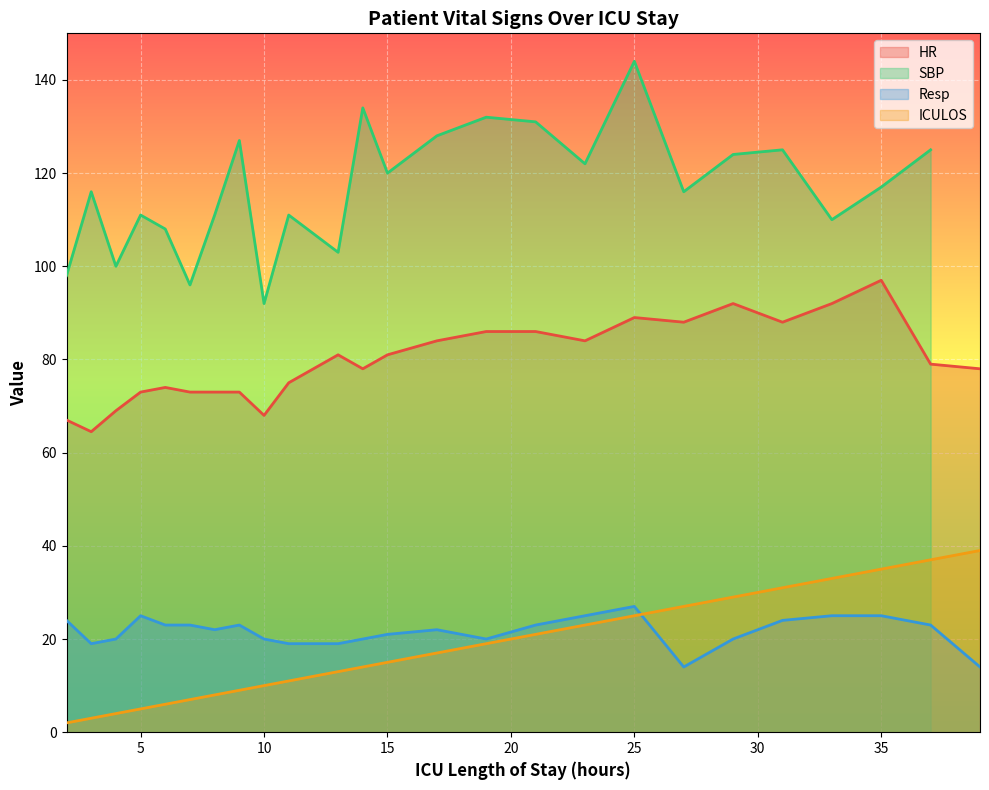

Which label corresponds to the largest value in the chart?

35